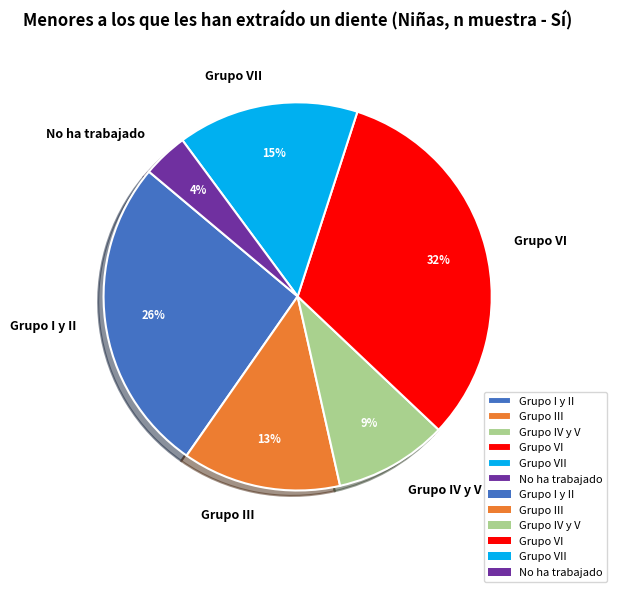

Which has a higher value, Grupo VII or Grupo IV y V?

Grupo VII